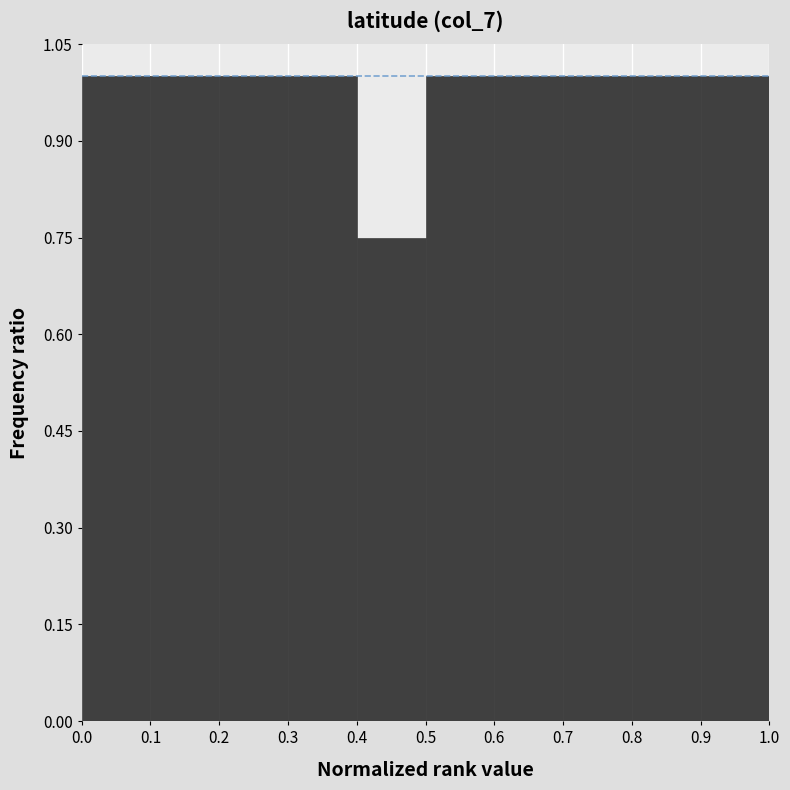

What is the height of the bar covering 0.4 to 0.5 on the x-axis? The values are not printed on the chart, so give them approximately, as read against the axis.

0.76